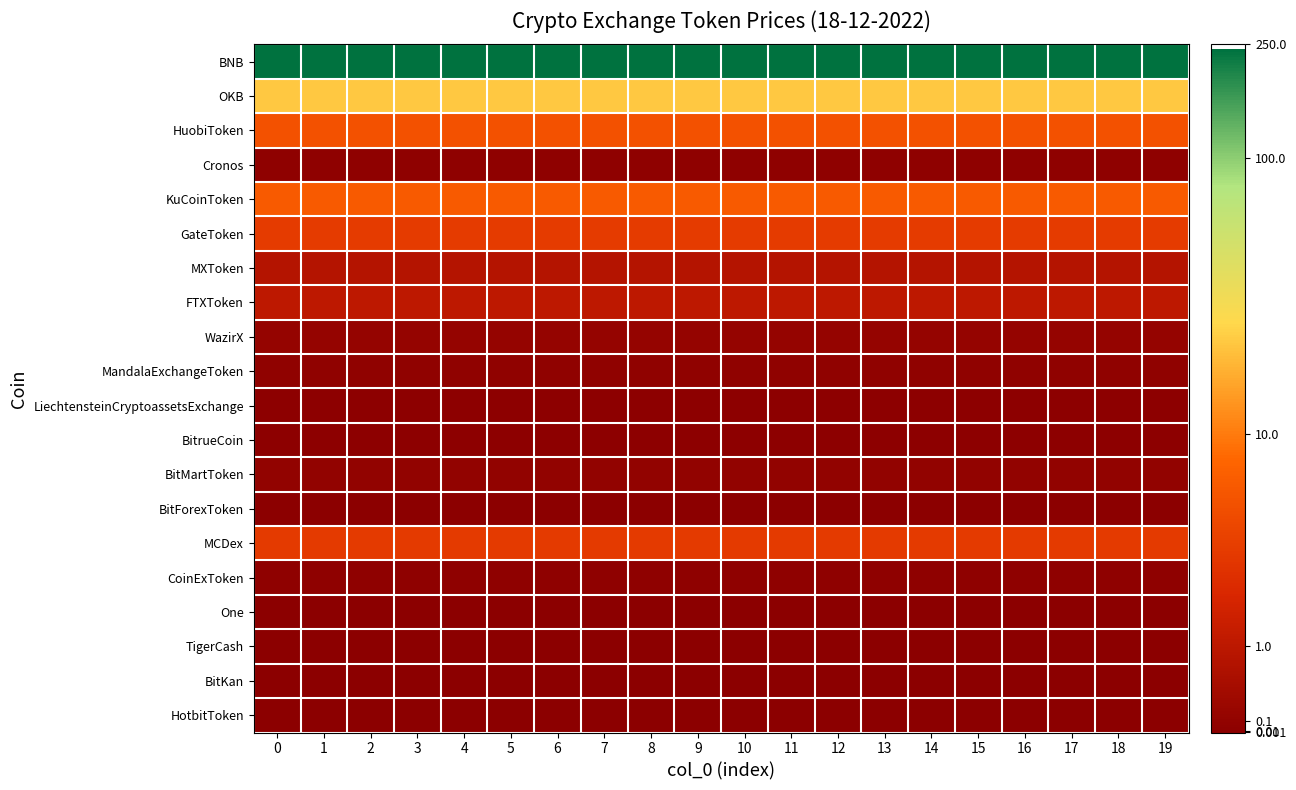

Count the number of data series in this chart.

20